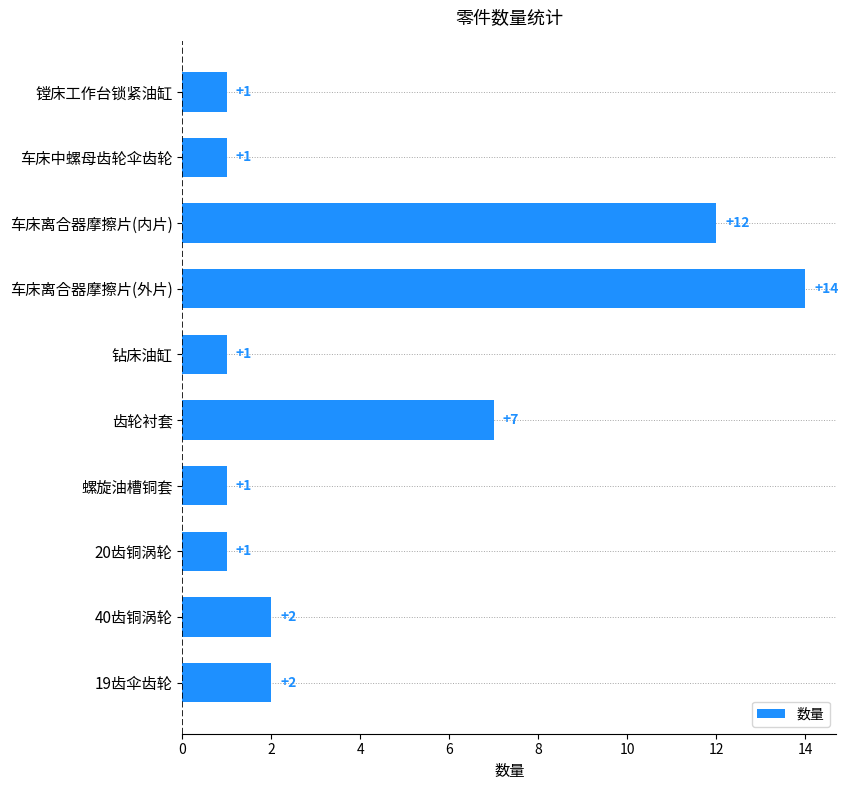

Reading top to bottom, what are all the values shown in this chart?

1	1	12	14	1	7	1	1	2	2